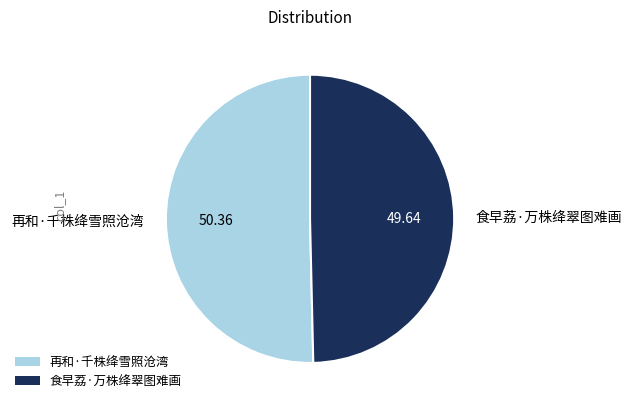

Is it true that 食早荔·万株绛翠图难画 is 50% of the pie?

True